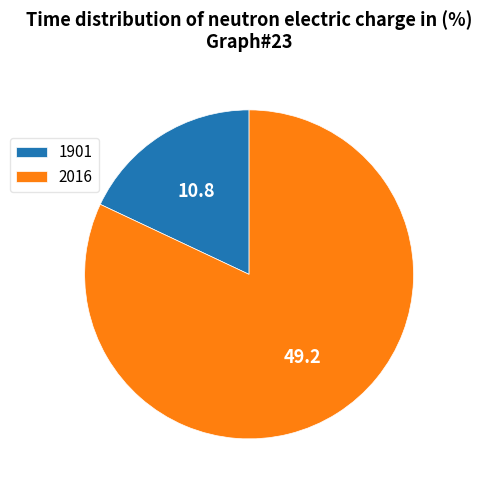

Do 2016 and 1901 together represent more than half of the pie?

Yes